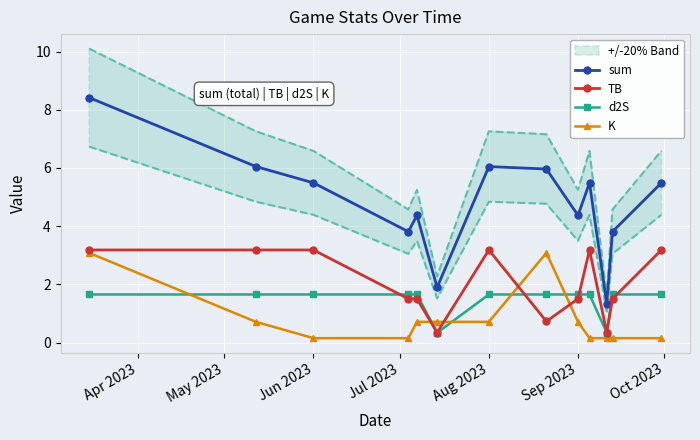

True or false: sum has more than 0 points higher than both neighbors.

True